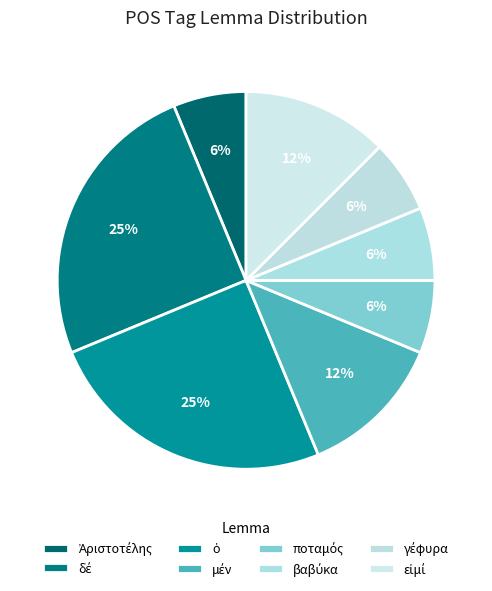

What portion of the pie excludes γέφυρα?

93.8%